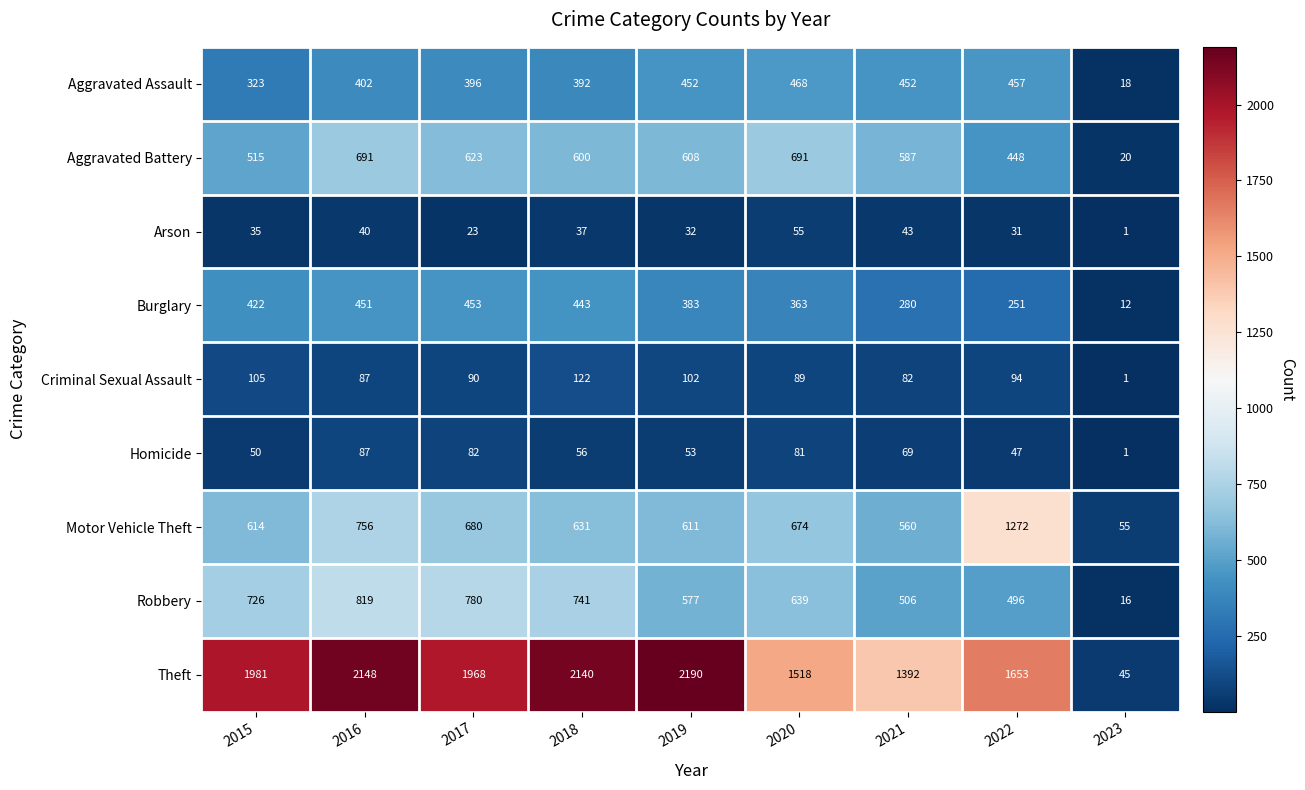

List the series in order of their peak value, lowest first.

Arson, Homicide, Criminal Sexual Assault, Burglary, Aggravated Assault, Aggravated Battery, Robbery, Motor Vehicle Theft, Theft